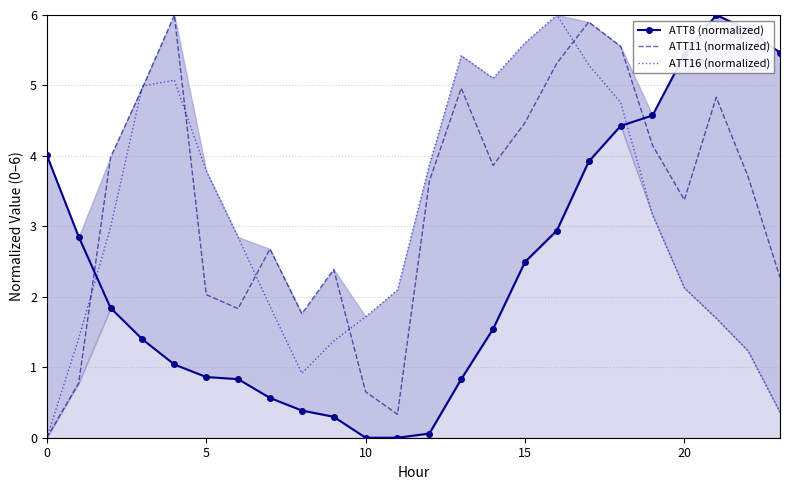

How many values in the ATT11 (normalized) series are below 3?

10